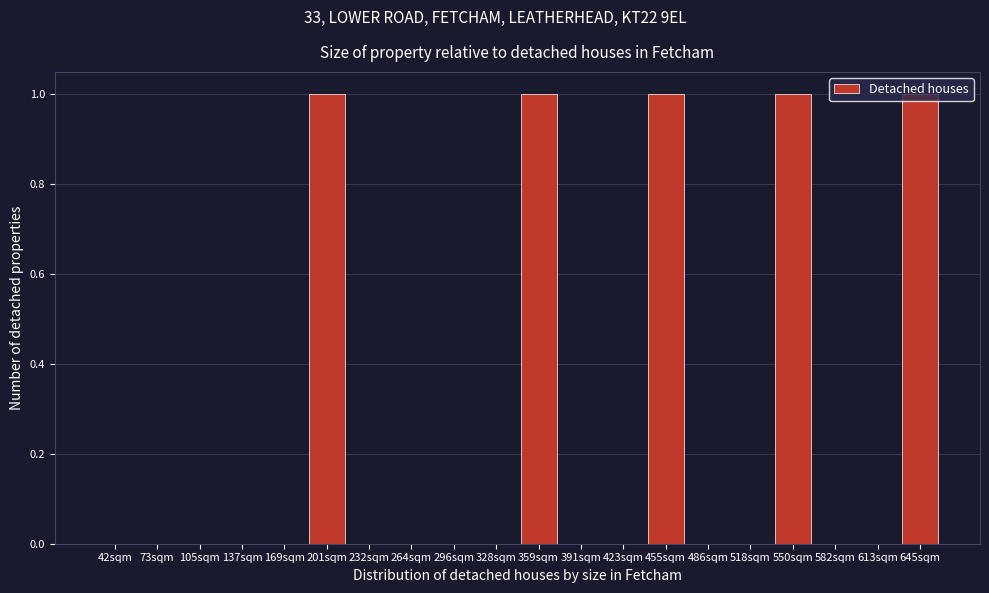

What is the sum of all values?

5